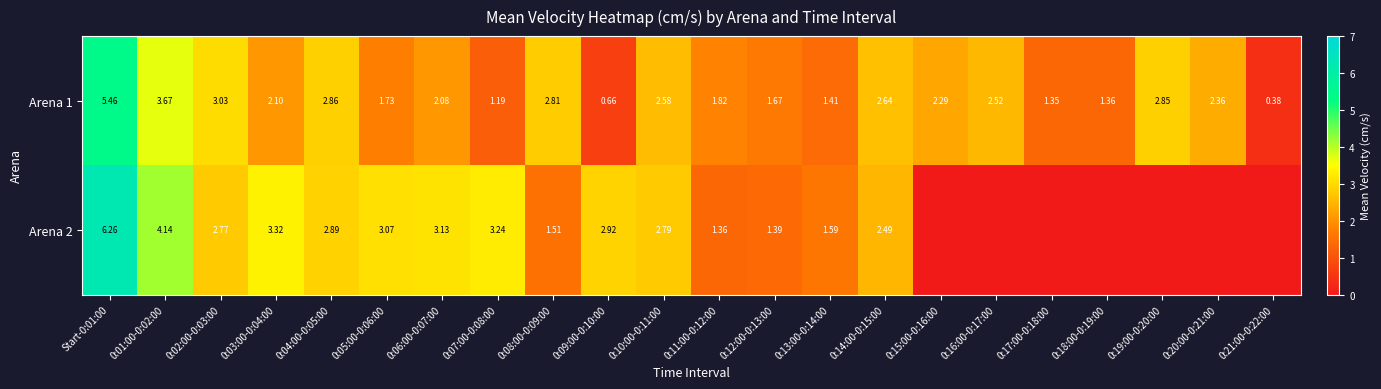

What is the total value across all series at 0:18:00-0:19:00?

1.4